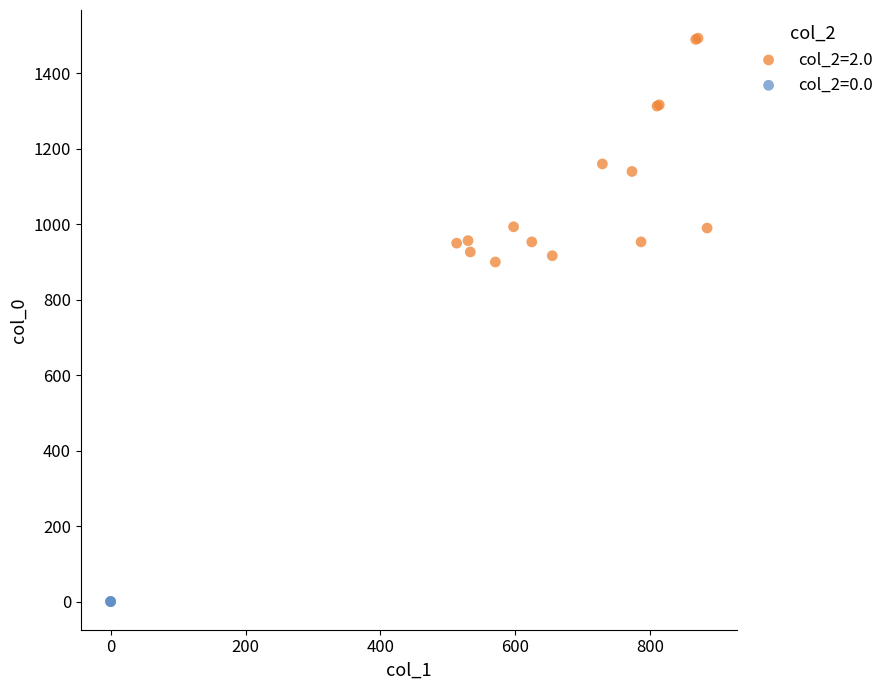

Which series reaches the minimum Y coordinate?

col_2=0.0